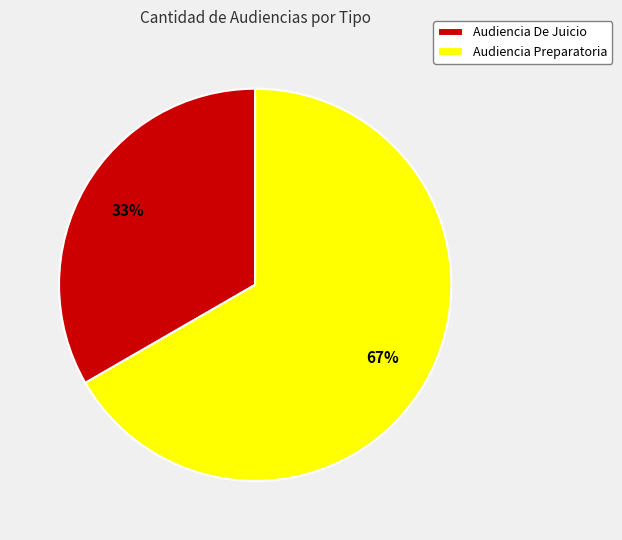

To the nearest percent, what is the combined percentage of Audiencia Preparatoria and Audiencia De Juicio?

100%